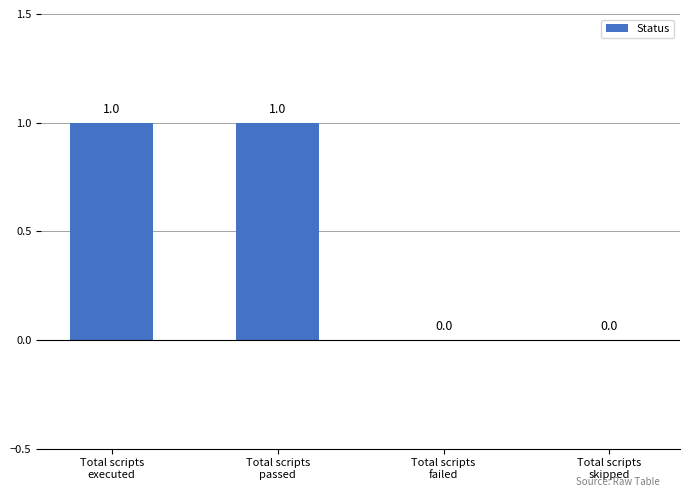

What value does the data have at Total scripts
executed?

1